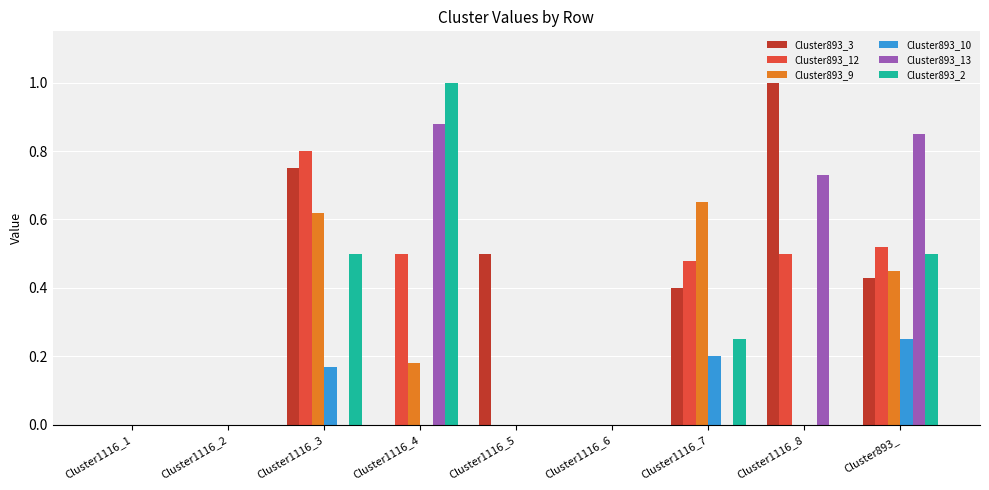

Between Cluster1116_1 and Cluster1116_5, which series saw the biggest shift?

Cluster893_3